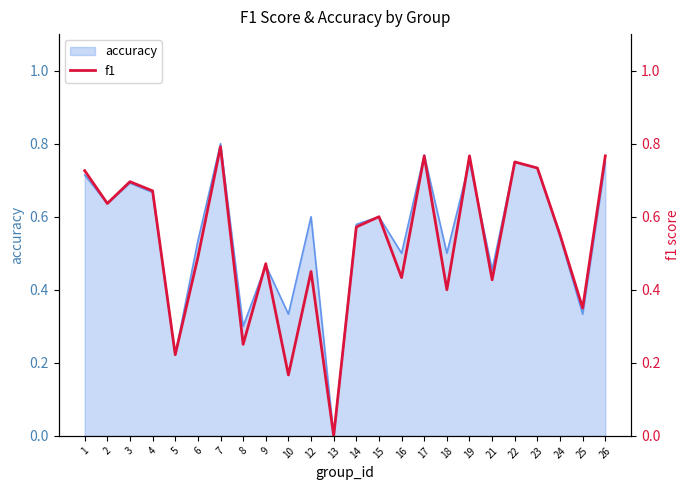

Rank the categories by value from highest to lowest.

7, 19, 26, 17, 22, 23, 1, 3, 4, 2, 15, 14, 24, 6, 9, 12, 16, 21, 18, 25, 8, 5, 10, 13